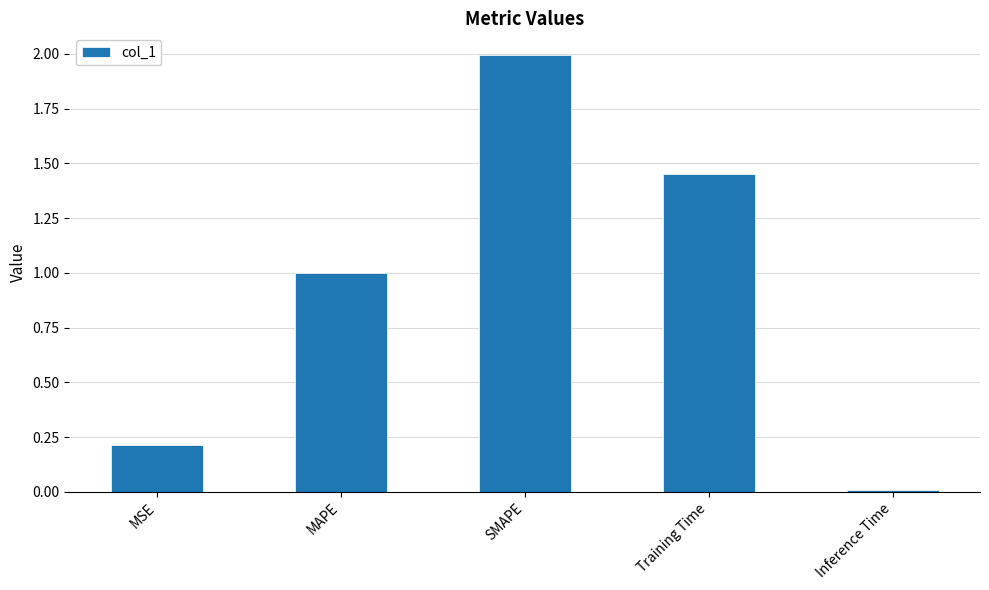

What is the label of the 3rd bar from the right?

SMAPE